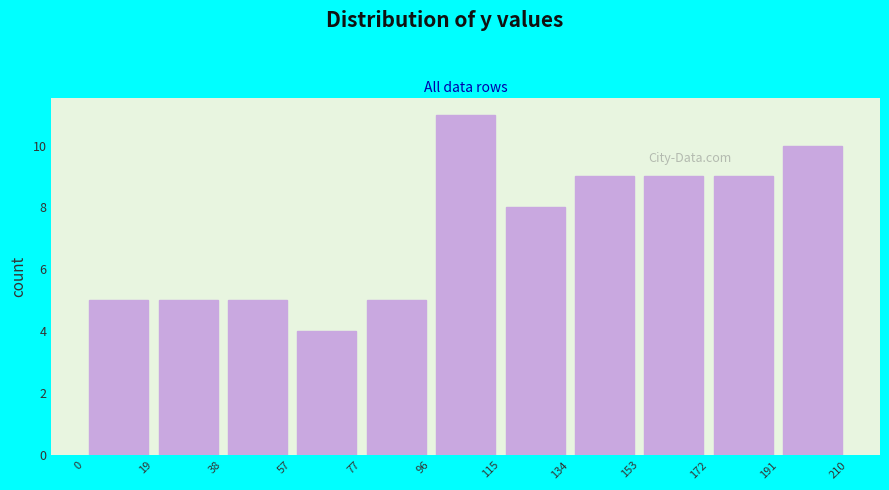

Over which range of the x-axis is the bar tallest?

96 to 115